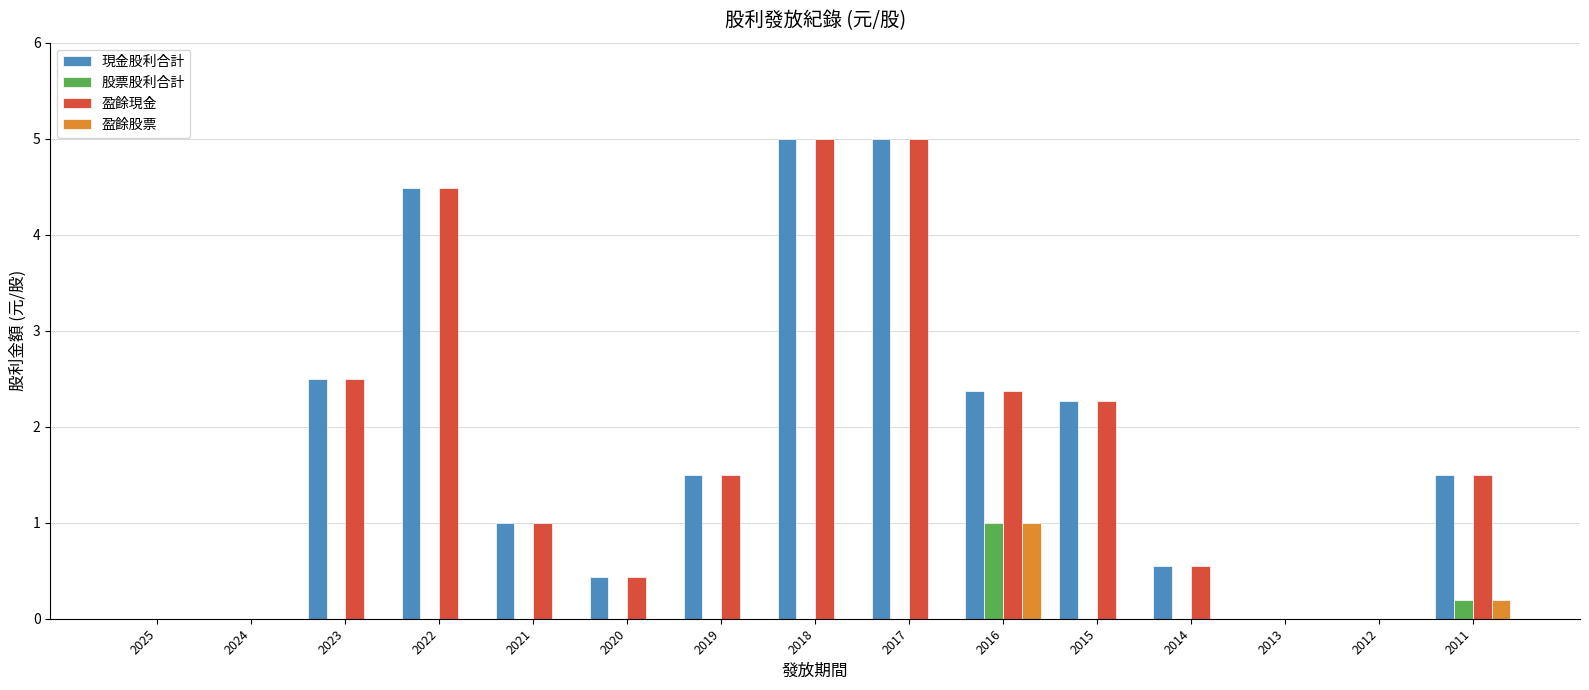

Reading left to right, what are all the values shown in this chart?

現金股利合計: 2025=0.0	2024=0.0	2023=2.5	2022=4.5	2021=1.0	2020=0.4	2019=1.5	2018=5.0	2017=5.0	2016=2.4	2015=2.3	2014=0.6	2013=0.0	2012=0.0	2011=1.5
股票股利合計: 2025=0.0	2024=0.0	2023=0.0	2022=0.0	2021=0.0	2020=0.0	2019=0.0	2018=0.0	2017=0.0	2016=1.0	2015=0.0	2014=0.0	2013=0.0	2012=0.0	2011=0.2
盈餘現金: 2025=0.0	2024=0.0	2023=2.5	2022=4.5	2021=1.0	2020=0.4	2019=1.5	2018=5.0	2017=5.0	2016=2.4	2015=2.3	2014=0.6	2013=0.0	2012=0.0	2011=1.5
盈餘股票: 2025=0.0	2024=0.0	2023=0.0	2022=0.0	2021=0.0	2020=0.0	2019=0.0	2018=0.0	2017=0.0	2016=1.0	2015=0.0	2014=0.0	2013=0.0	2012=0.0	2011=0.2